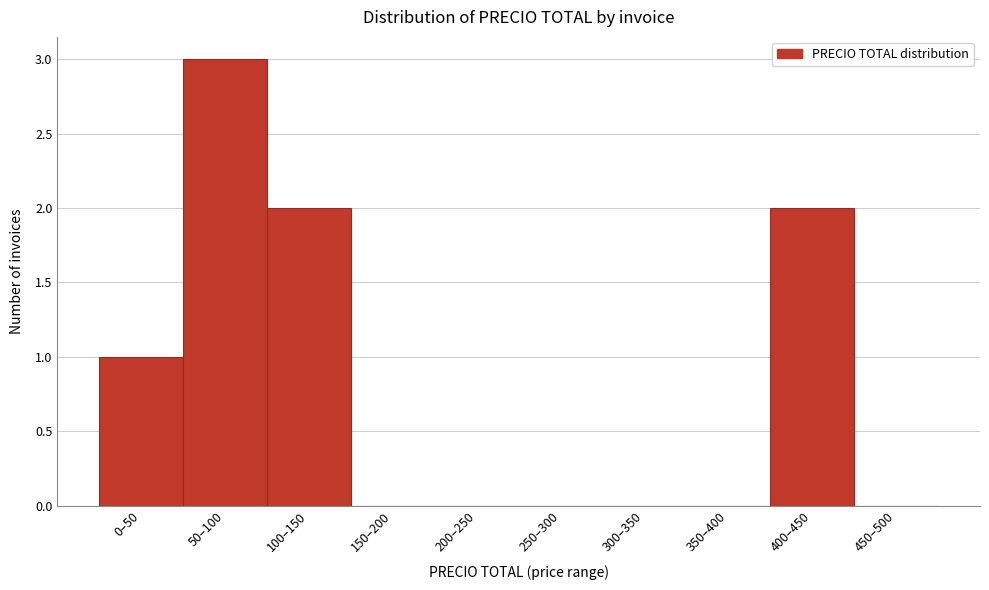

Reading left to right, what are all the values shown in this chart?

0–50=1	50–100=3	100–150=2	150–200=0	200–250=0	250–300=0	300–350=0	350–400=0	400–450=2	450–500=0